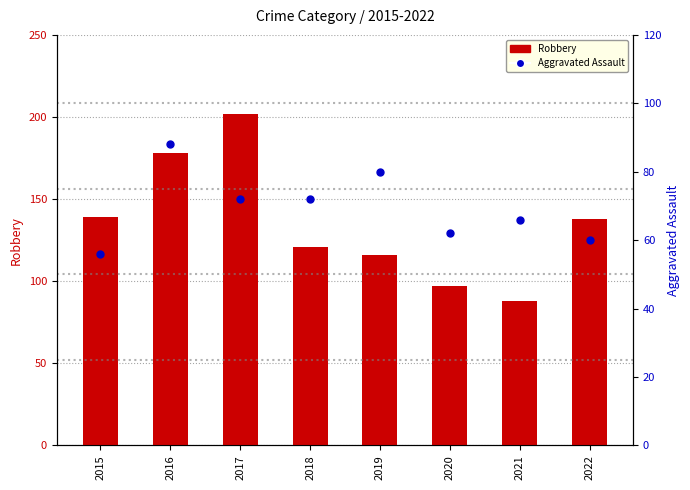

What is the value of the Aggravated Assault bar at the 3rd from the left?

72